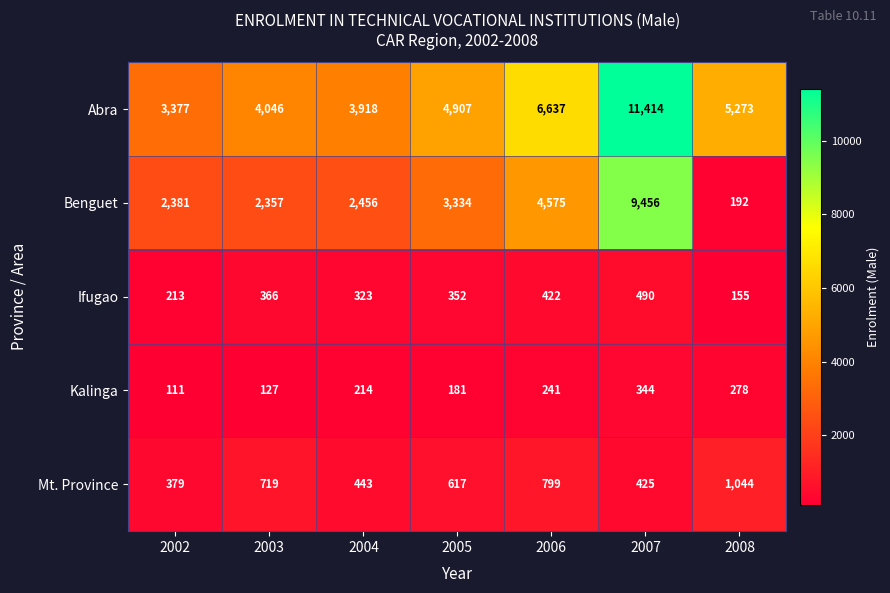

Is it true that Kalinga equals 280 at 2005?

False